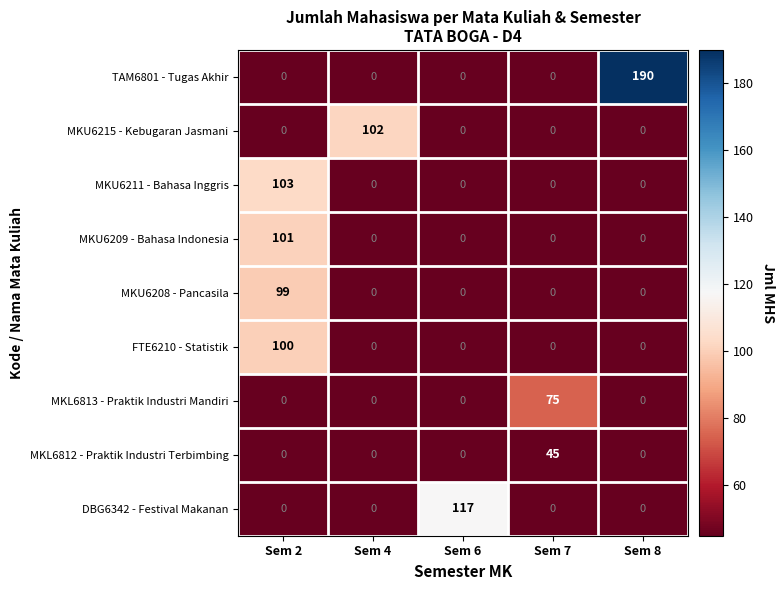

List the series in order of their peak value, highest first.

TAM6801 - Tugas Akhir, DBG6342 - Festival Makanan, MKU6211 - Bahasa Inggris, MKU6215 - Kebugaran Jasmani, MKU6209 - Bahasa Indonesia, FTE6210 - Statistik, MKU6208 - Pancasila, MKL6813 - Praktik Industri Mandiri, MKL6812 - Praktik Industri Terbimbing